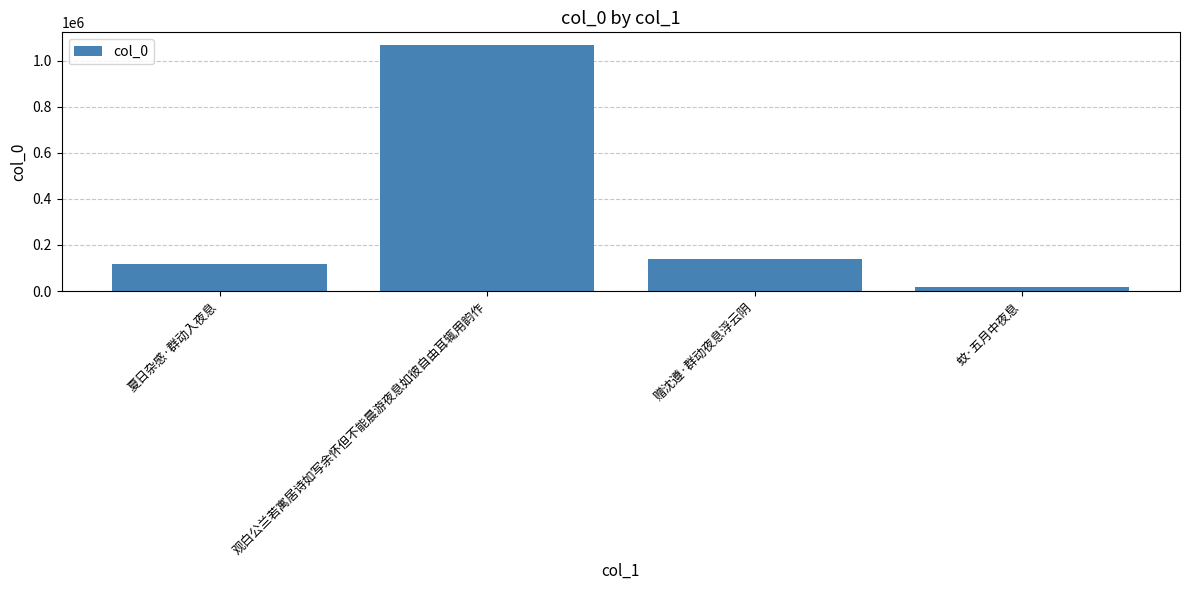

What is the sum of the values at 赠沈遵·群动夜息浮云阴 and 夏日杂感·群动入夜息?

253752